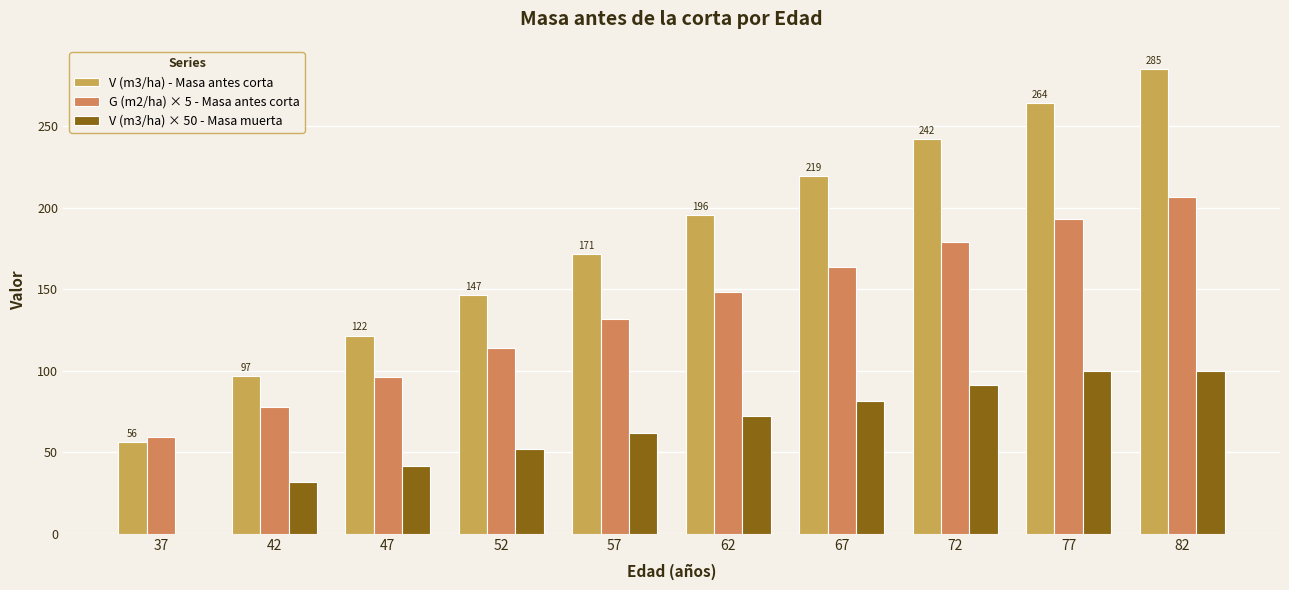

True or false: V (m3/ha) - Masa antes corta has a value of 121.6 at 47.

True